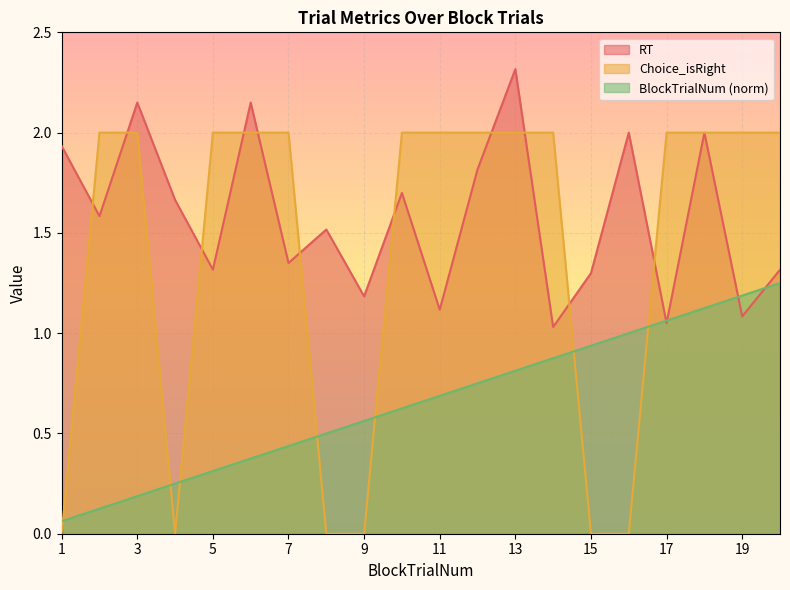

Reading left to right, transcribe all the data shown in this chart.

RT: 1.9	1.6	2.1	1.7	1.3	2.1	1.4	1.5	1.2	1.7	1.1	1.8	2.3	1.0	1.3	2.0	1.1	2.0	1.1	1.3
Choice_isRight: 0.0	2.0	2.0	0.0	2.0	2.0	2.0	0.0	0.0	2.0	2.0	2.0	2.0	2.0	0.0	0.0	2.0	2.0	2.0	2.0
BlockTrialNum_norm: 0.1	0.1	0.2	0.2	0.3	0.4	0.4	0.5	0.6	0.6	0.7	0.8	0.8	0.9	0.9	1.0	1.1	1.1	1.2	1.2